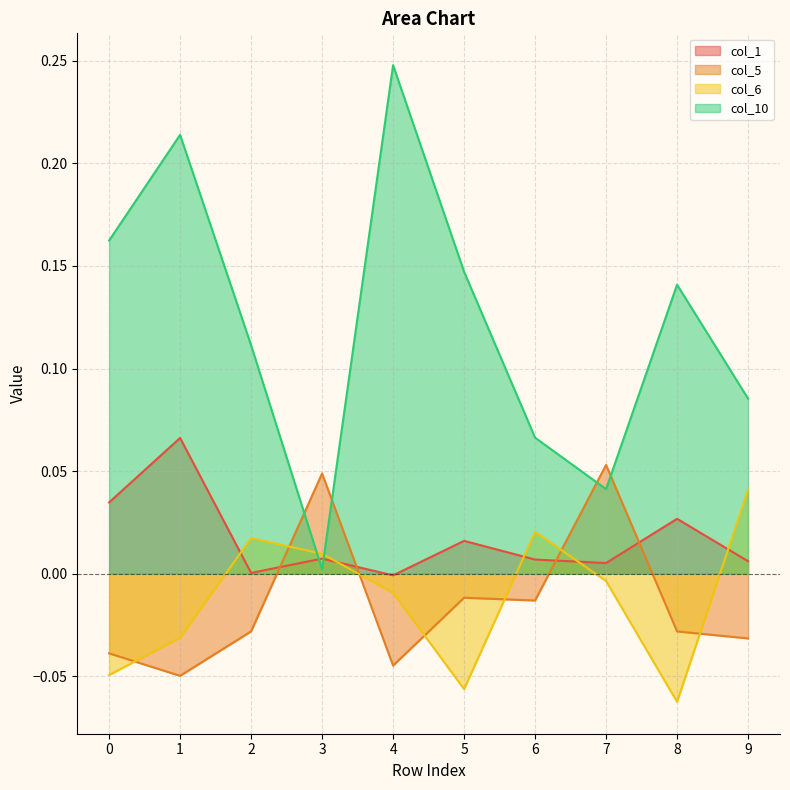

Rank the series at 8 from highest to lowest value.

col_10, col_1, col_5, col_6